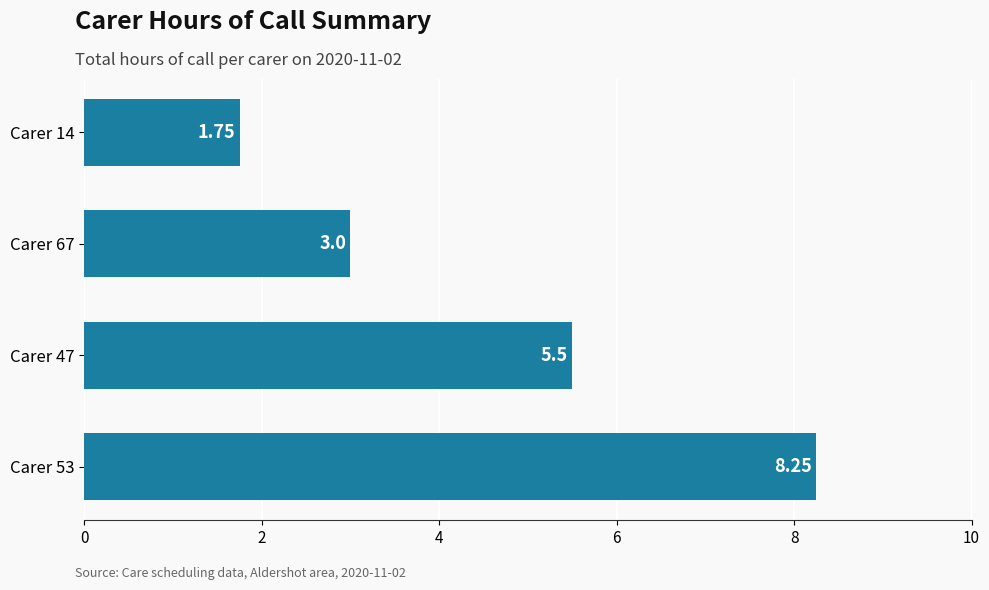

Which label corresponds to the smallest value in the chart?

Carer 14